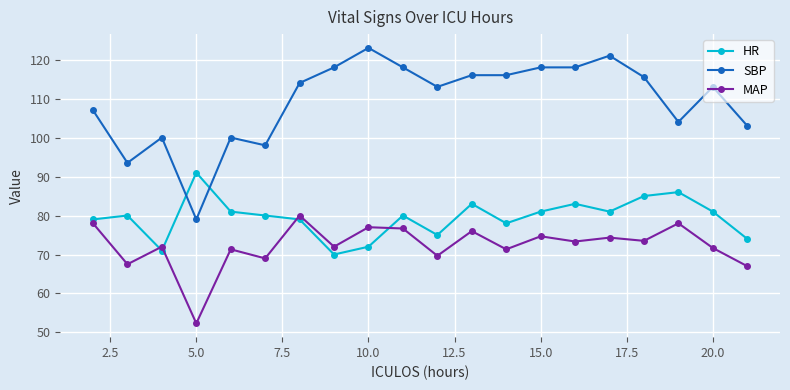

What is the value of the HR point at the 14th from the left?

81.0